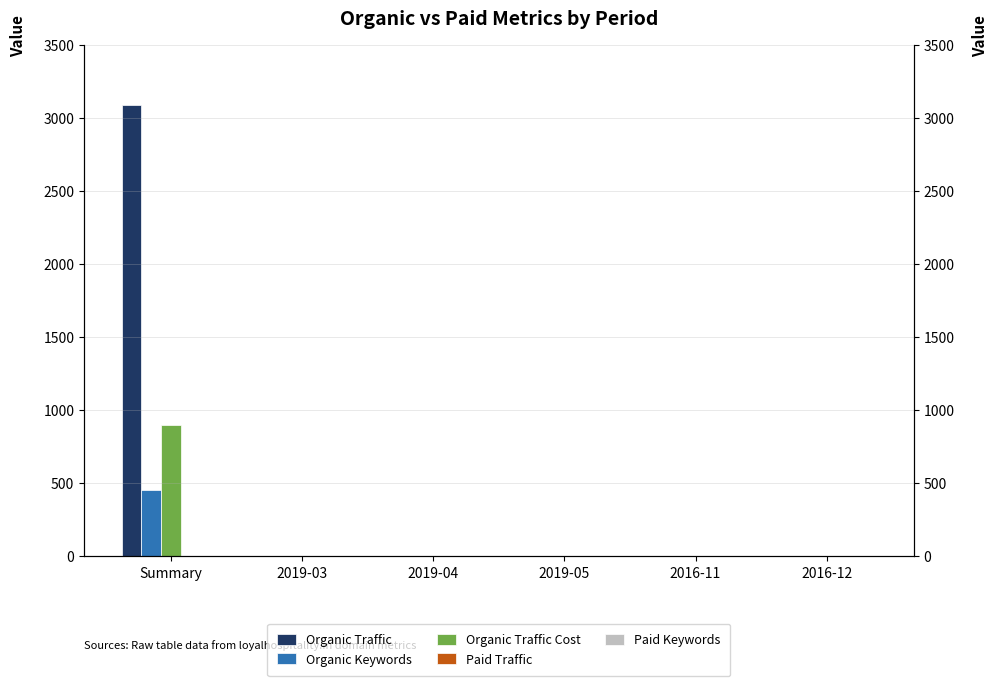

Count the number of categories in the chart.

6